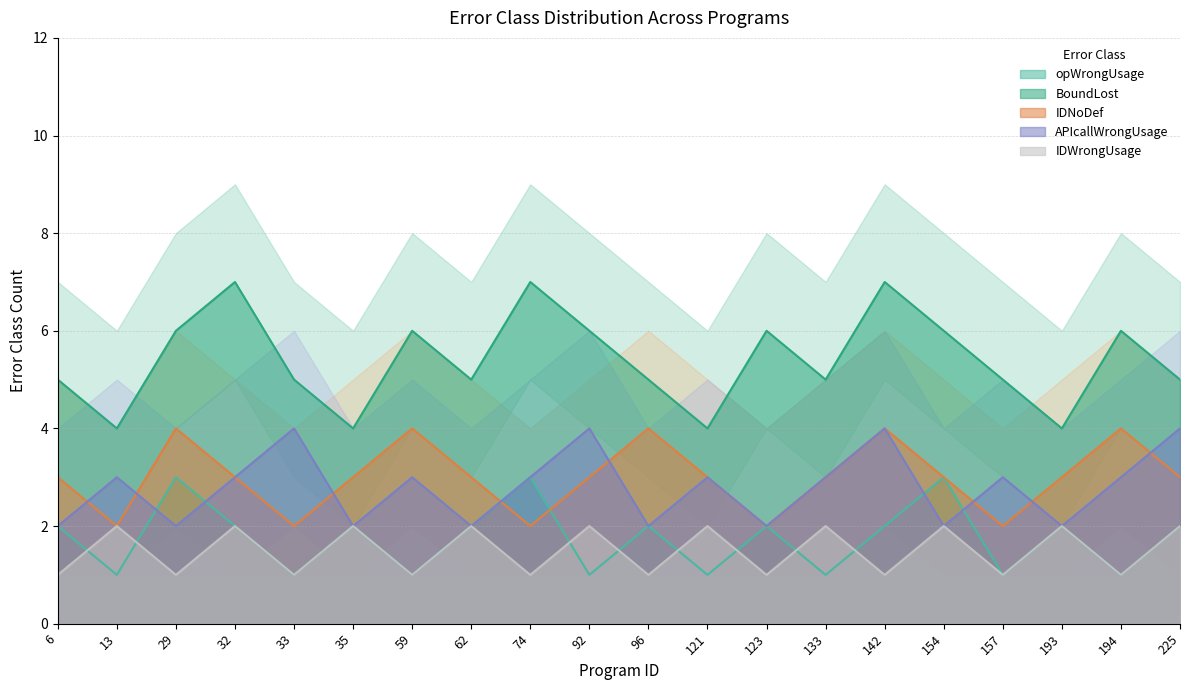

True or false: BoundLost has a value of 9 at 154.

False